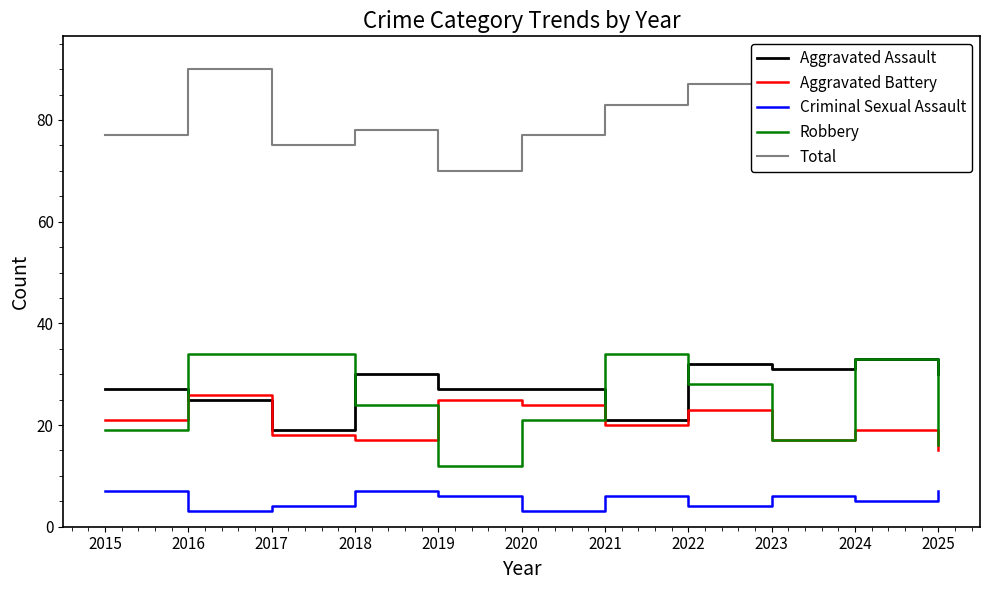

The value of Total at 2019 is 70. True or false?

True